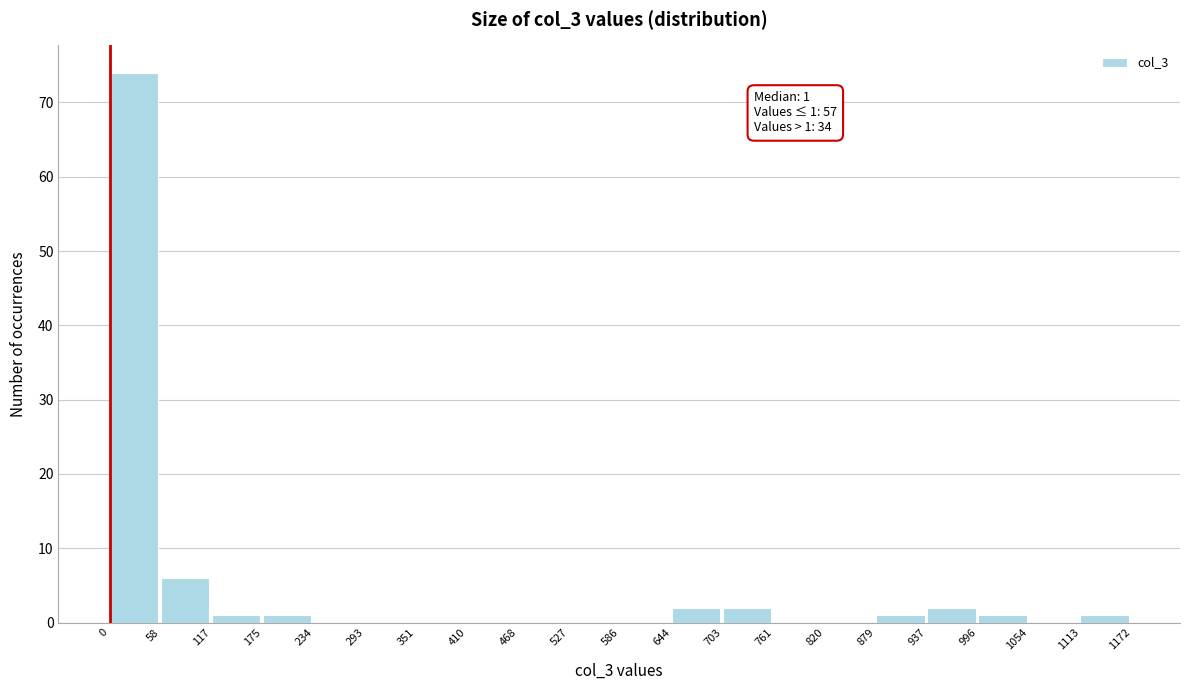

Over which range of the x-axis is the bar tallest?

0 to 58